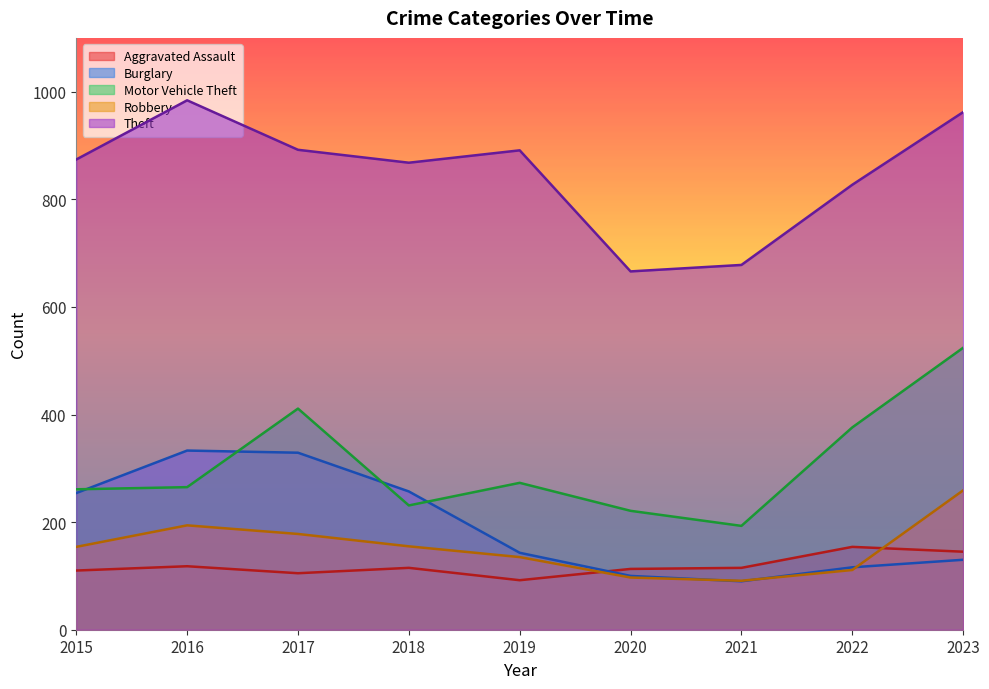

How many categories are shown in the chart?

9